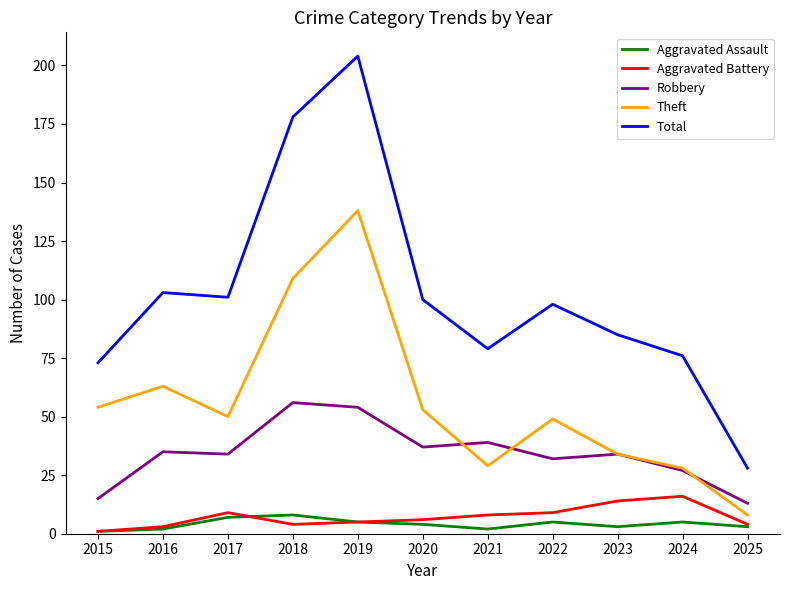

At which label does Aggravated Battery first exceed 6?

2017